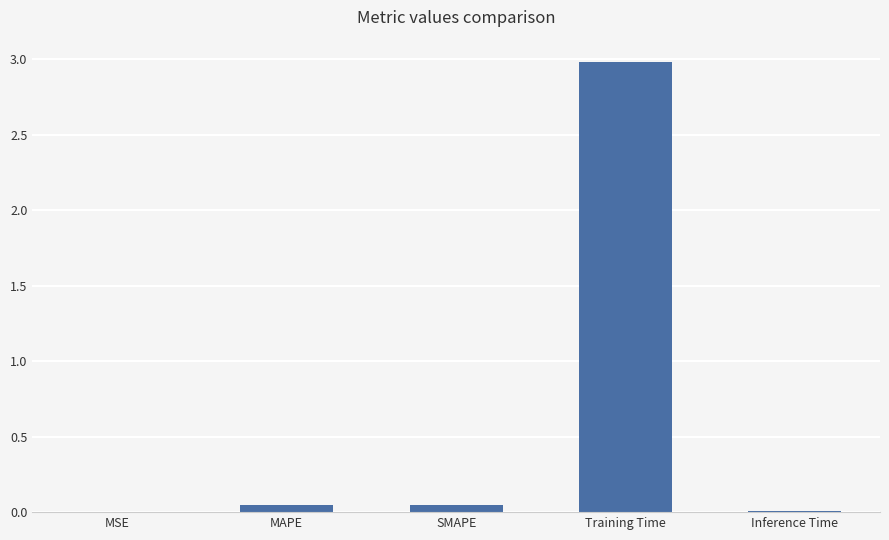

At which category does the chart reach its peak across all series?

Training Time